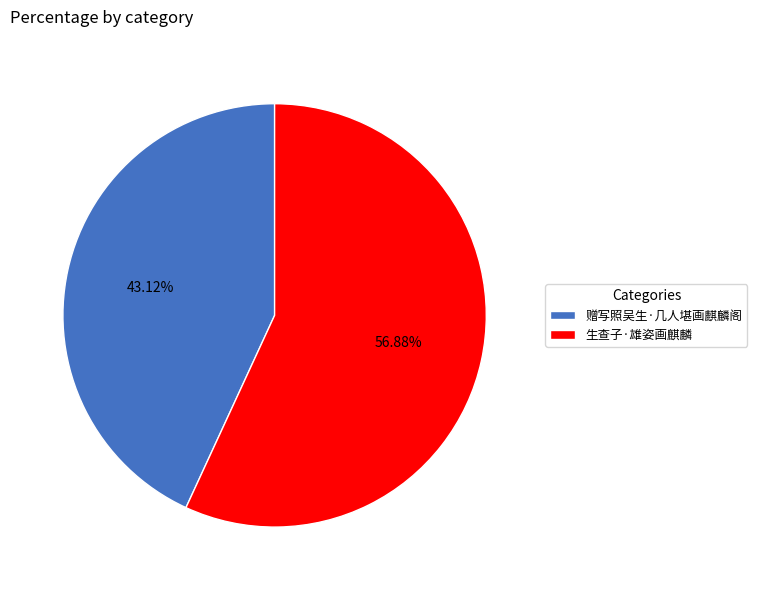

To the nearest percent, what is the combined percentage of 赠写照吴生·几人堪画麒麟阁 and 生查子·雄姿画麒麟?

100%